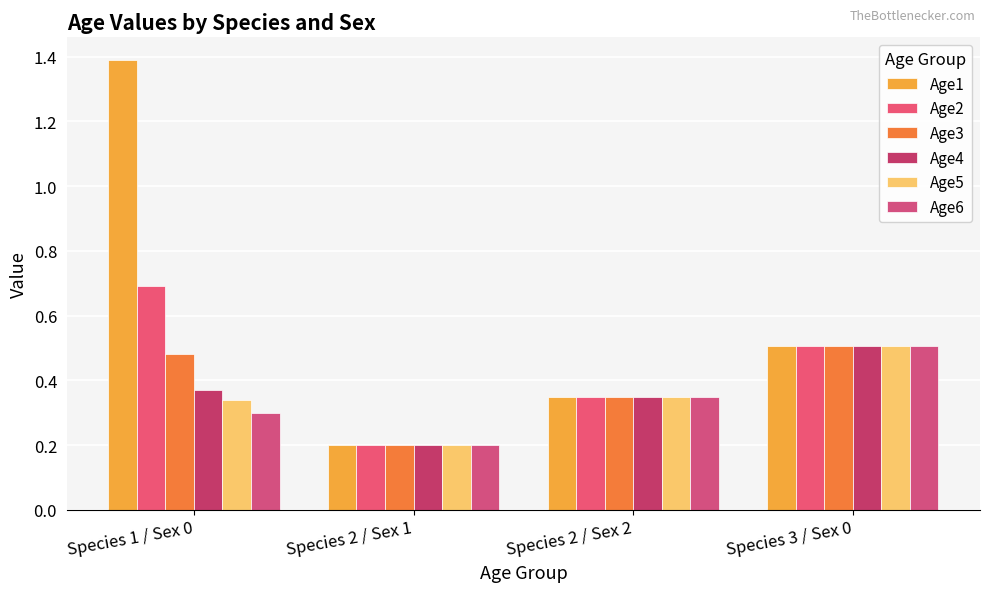

How many groups of bars are there?

4